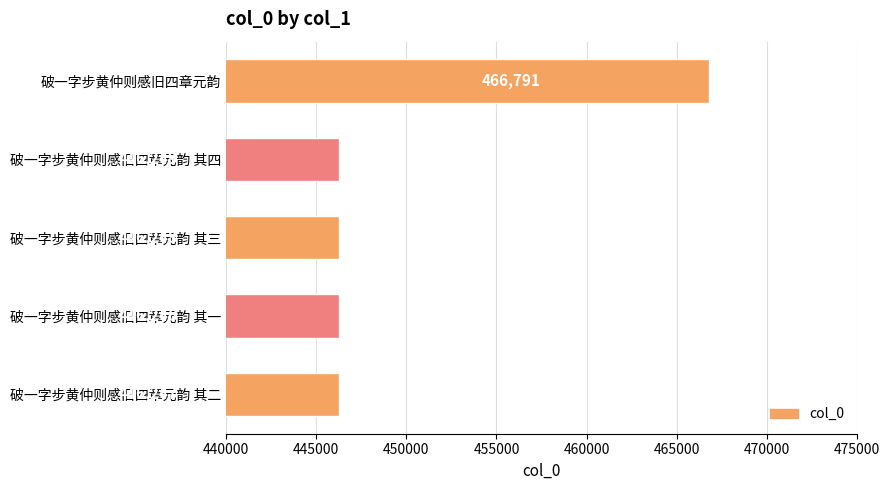

What is the smallest value displayed?

446246